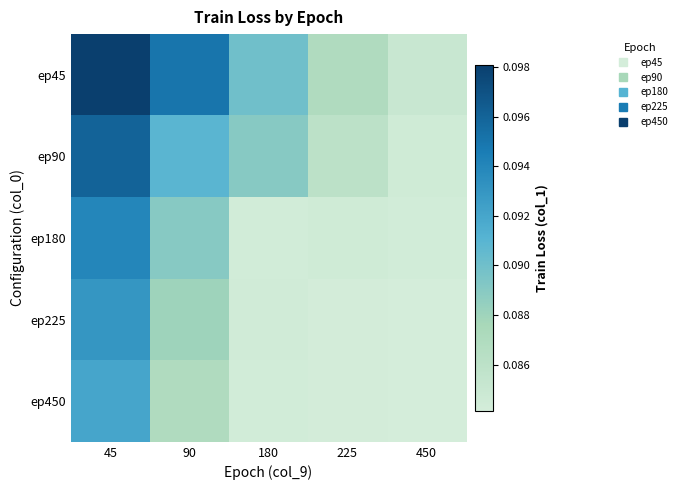

List the series in order of their peak value, highest first.

ep45, ep90, ep180, ep225, ep450